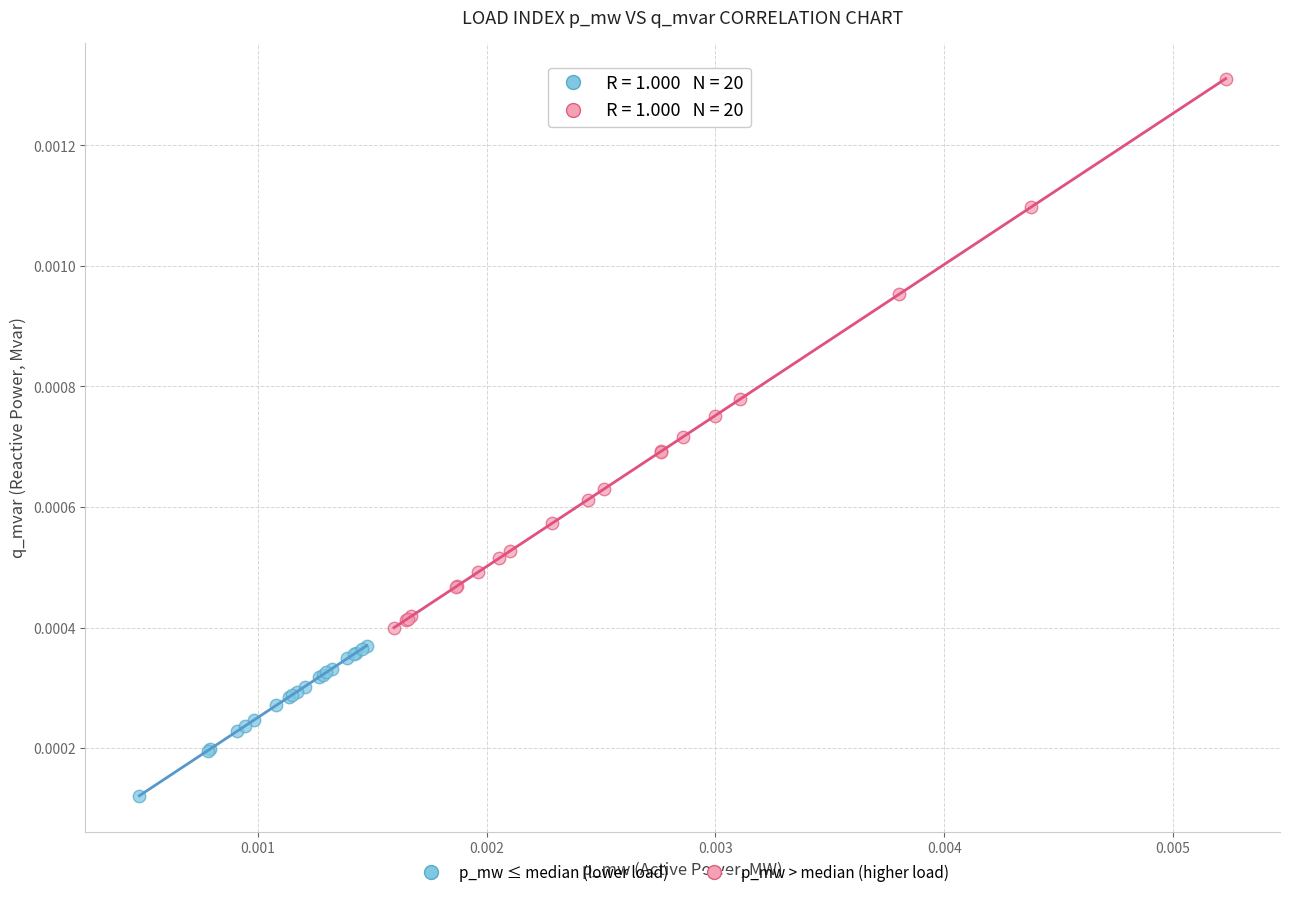

Which series contains the highest Y value?

p_mw > median (higher load)